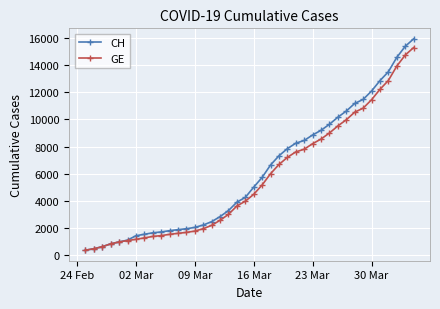

How many values in the GE series are below 4485?

20